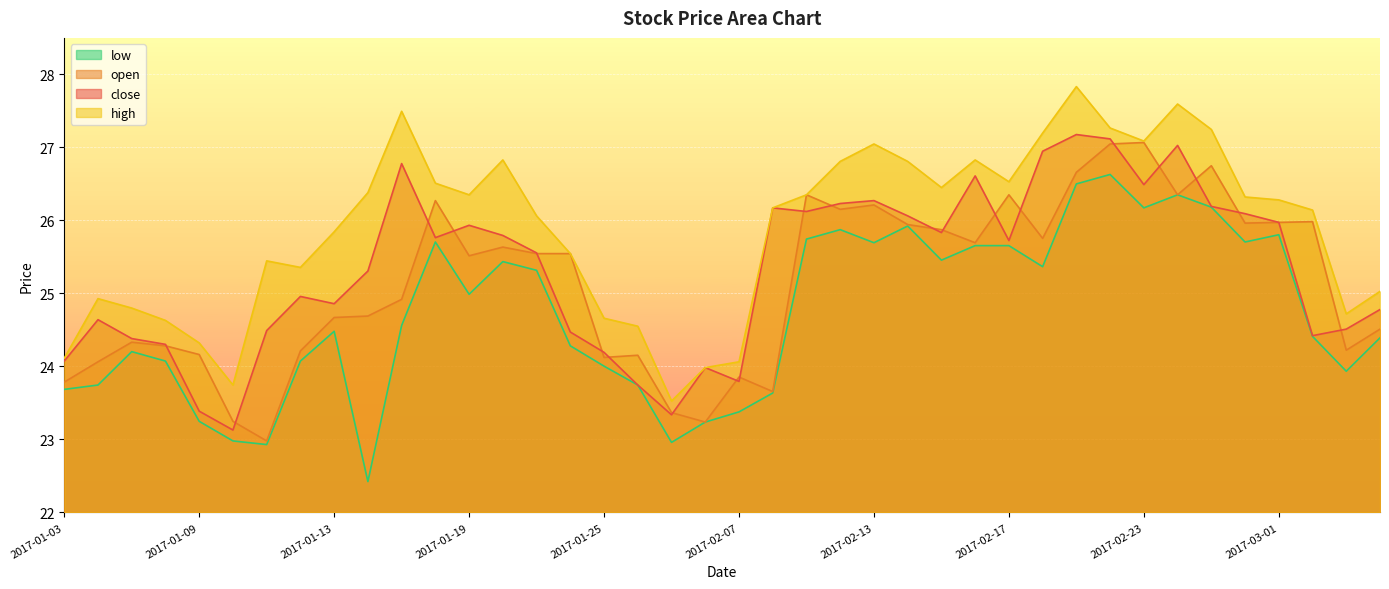

True or false: high has more than 1 interior local peaks.

True